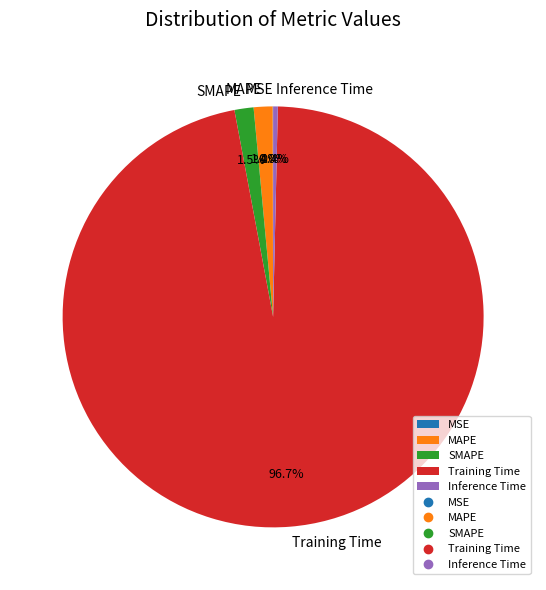

Which has a higher value, SMAPE or Training Time?

Training Time